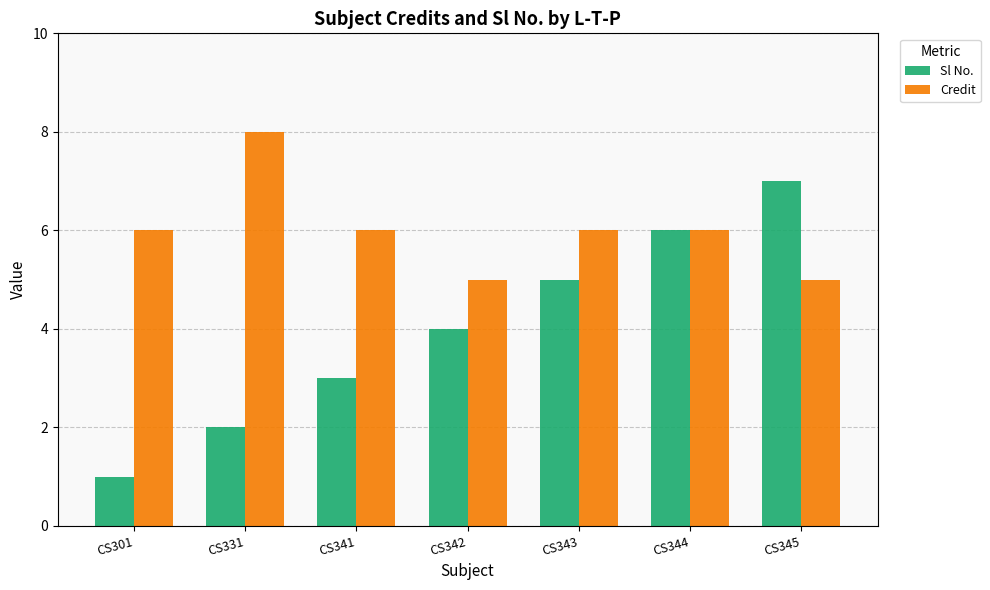

Is it true that Sl No. equals 3 at CS341?

True